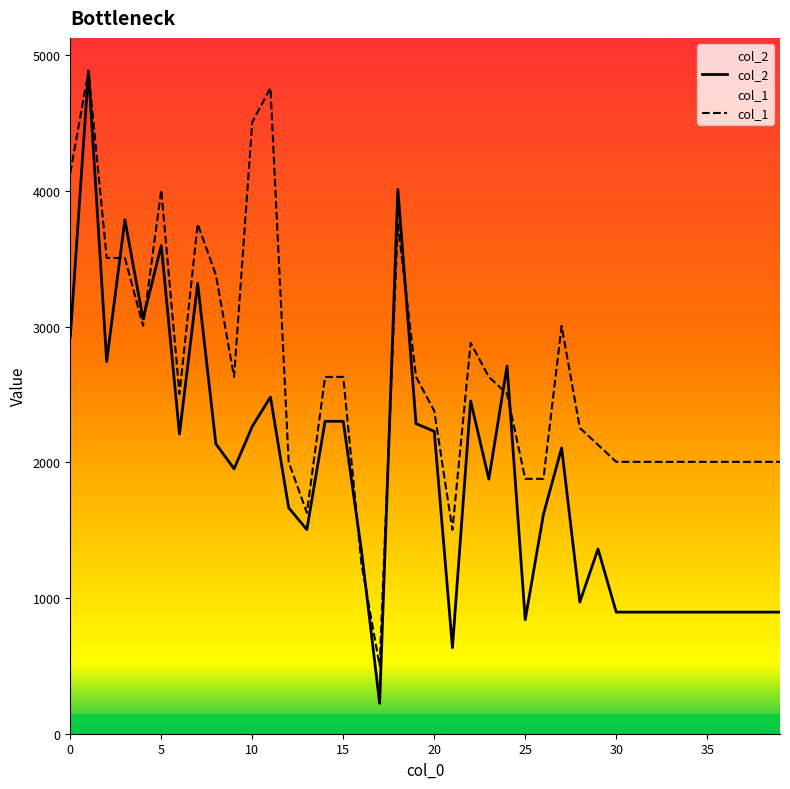

What is the maximum value shown in the chart?

4883.0